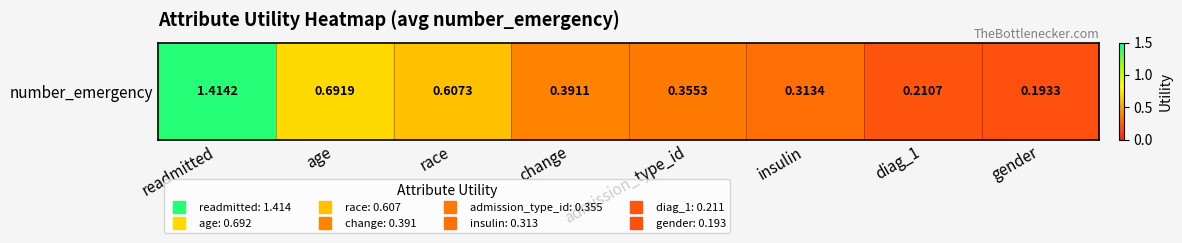

List the labels in order of value, smallest first.

gender, diag_1, insulin, admission_type_id, change, race, age, readmitted